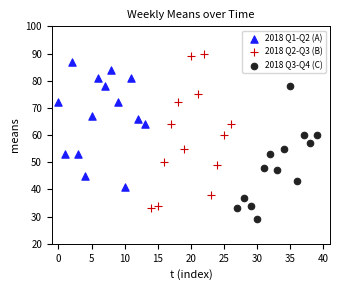

Which series contains the lowest Y value?

2018 Q3-Q4 (C)